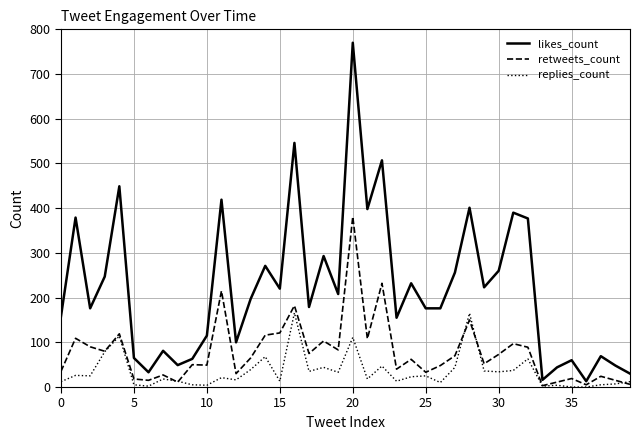

What is the highest value of the replies_count series?

166